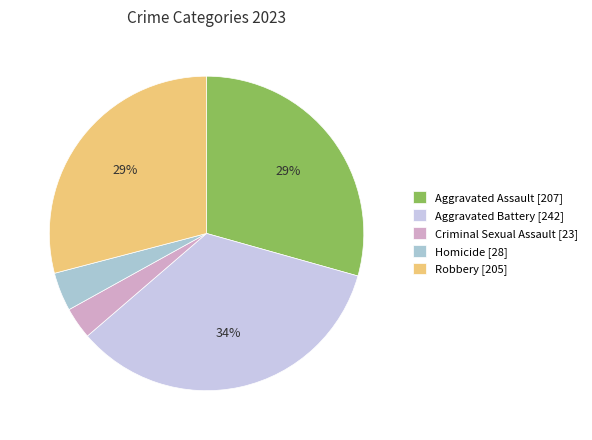

Is the sum of Homicide and Aggravated Battery greater than half?

No